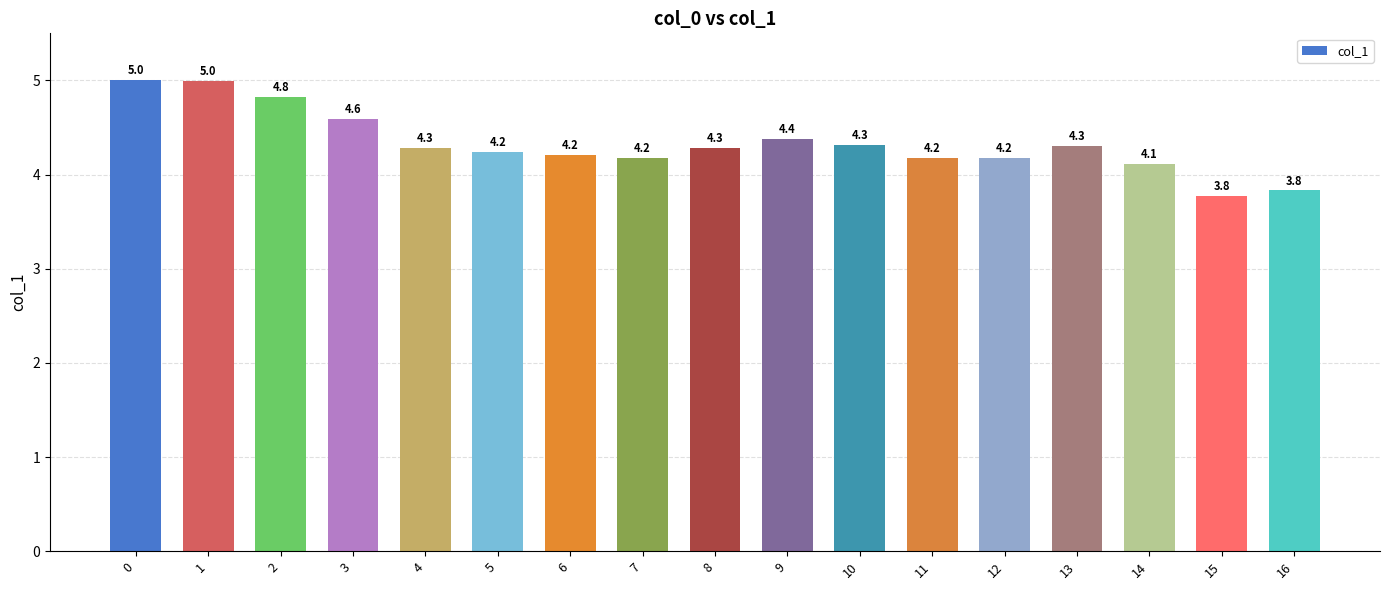

Reading left to right, what are all the values shown in this chart?

5.0	5.0	4.8	4.6	4.3	4.2	4.2	4.2	4.3	4.4	4.3	4.2	4.2	4.3	4.1	3.8	3.8